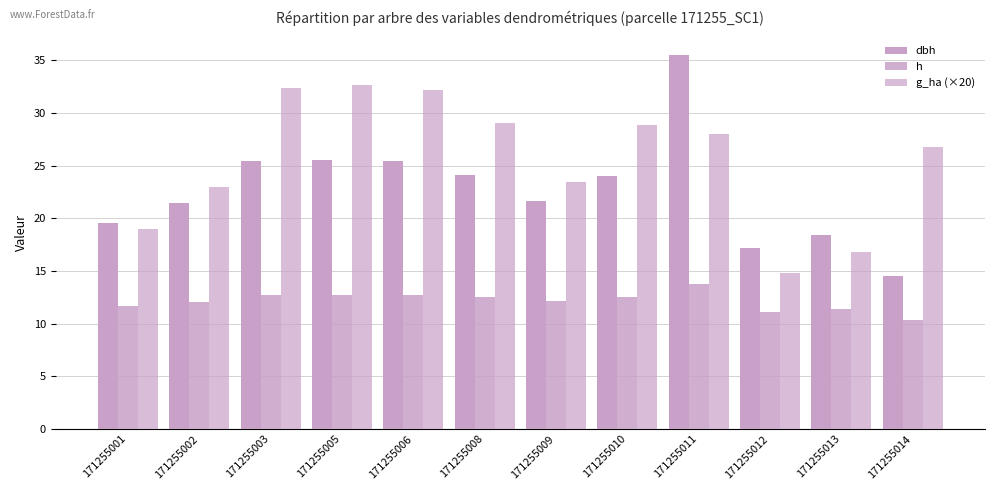

Rank the categories by h value from highest to lowest.

171255011, 171255005, 171255003, 171255006, 171255008, 171255010, 171255009, 171255002, 171255001, 171255013, 171255012, 171255014